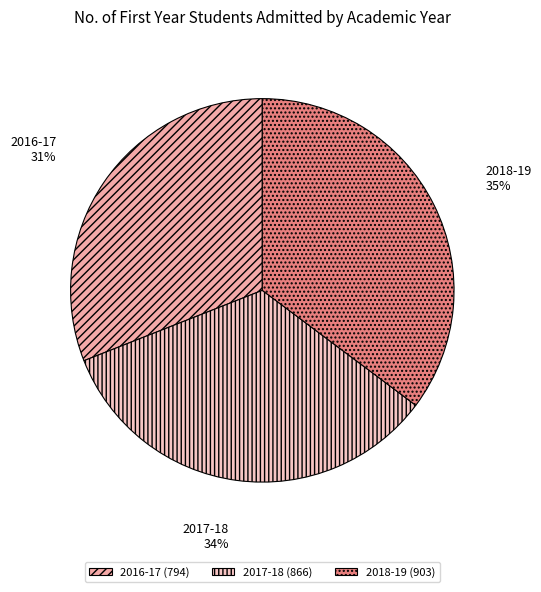

Is there any slice that represents more than half of the pie?

No